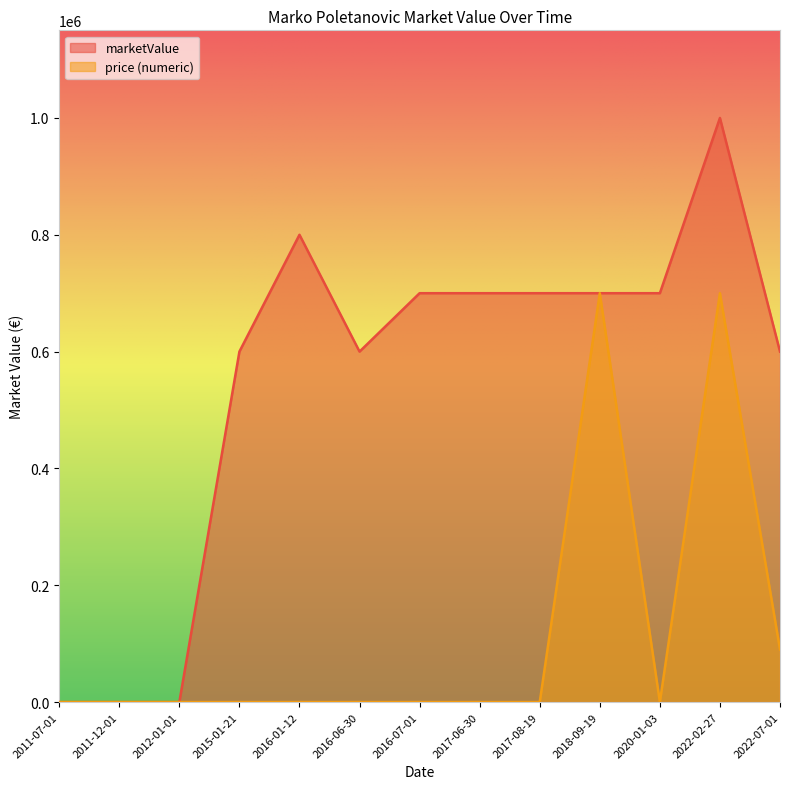

True or false: marketValue and price_numeric cross at least once.

False